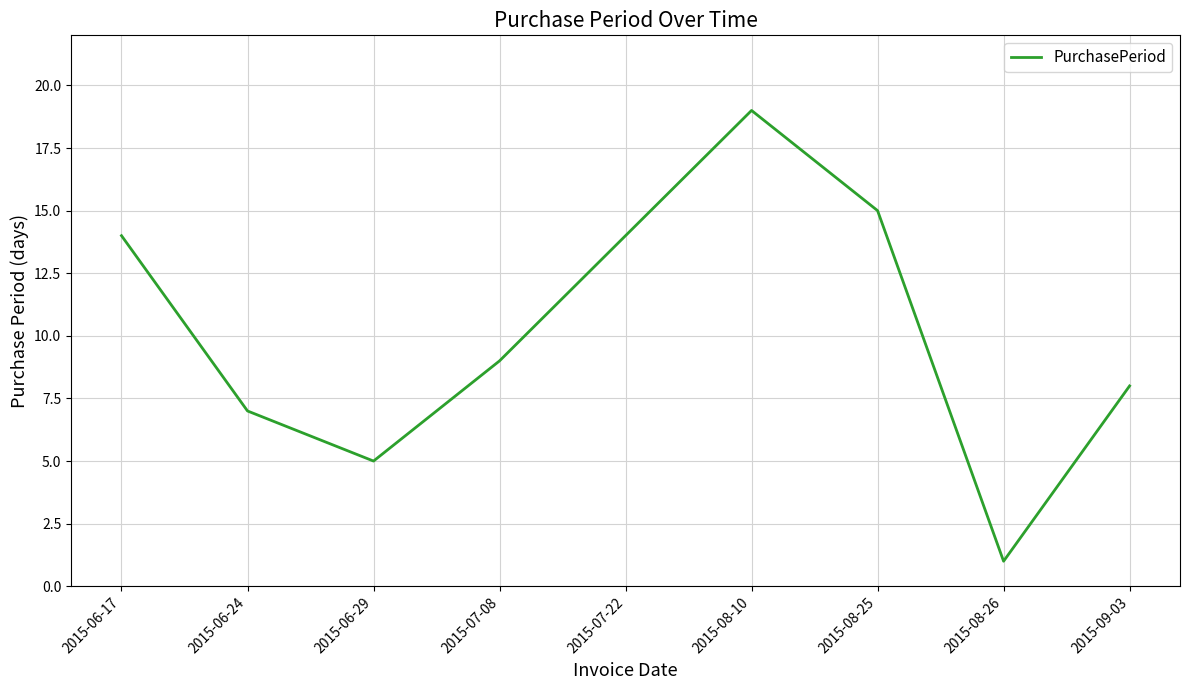

Is it true that the value at 2015-08-26 is 1?

True